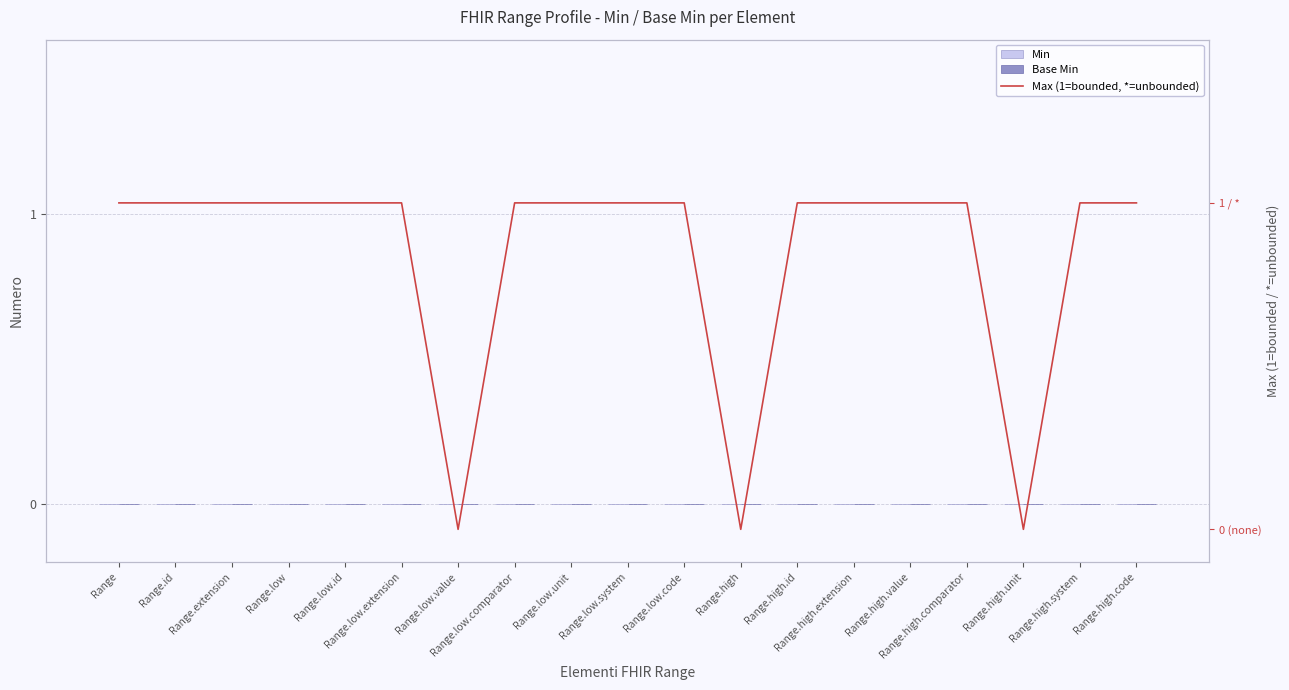

Which category has the lowest value in the Max (1=bounded, *=unbounded) series?

Range.low.value